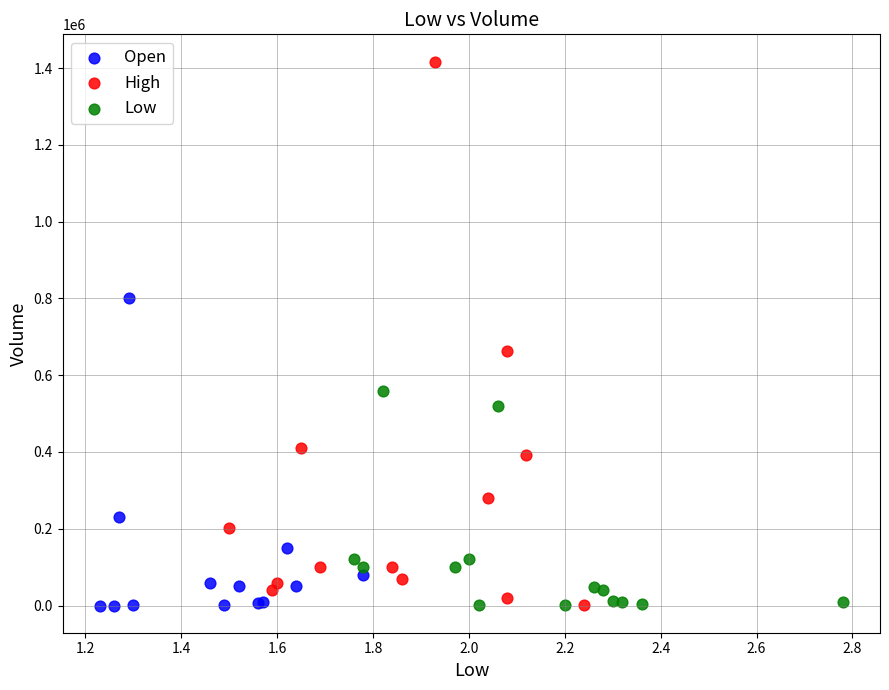

Which series reaches the maximum Y coordinate?

High